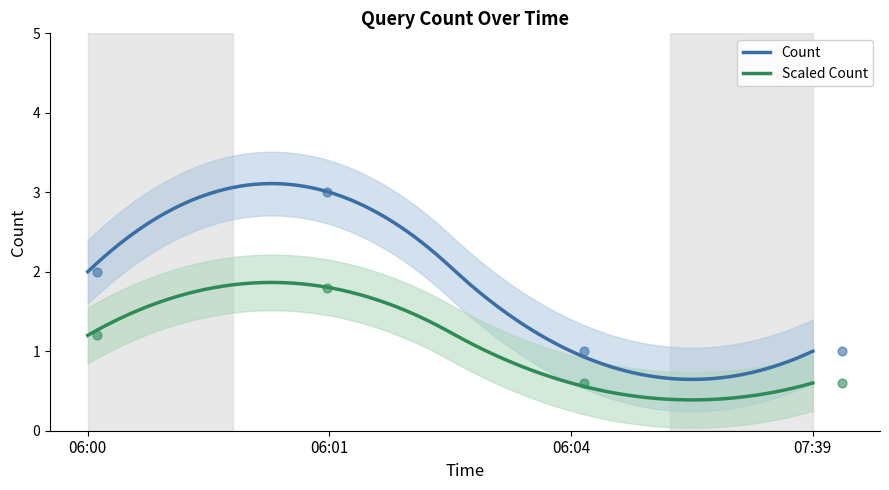

True or false: Count and Scaled Count intersect in this chart.

False